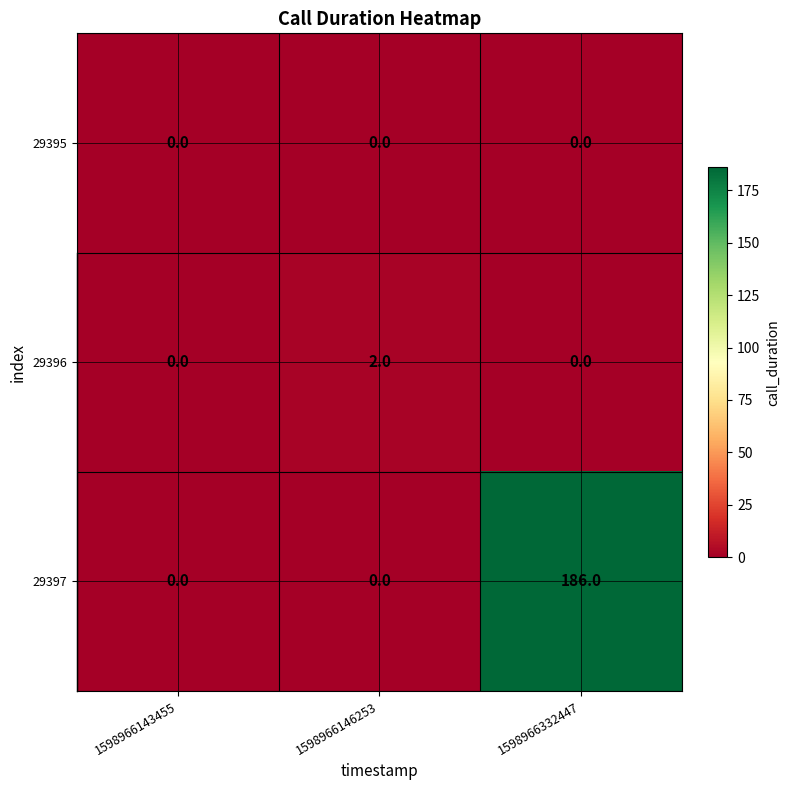

At how many categories does at least one series exceed 158?

1